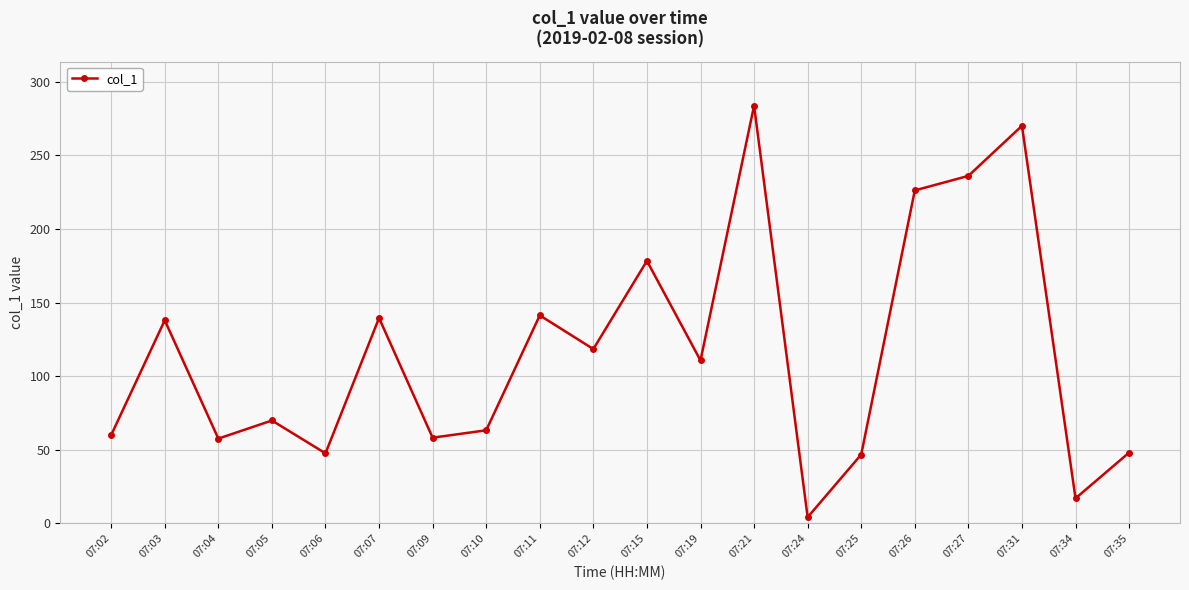

Which category has the lowest value across all series?

07:24